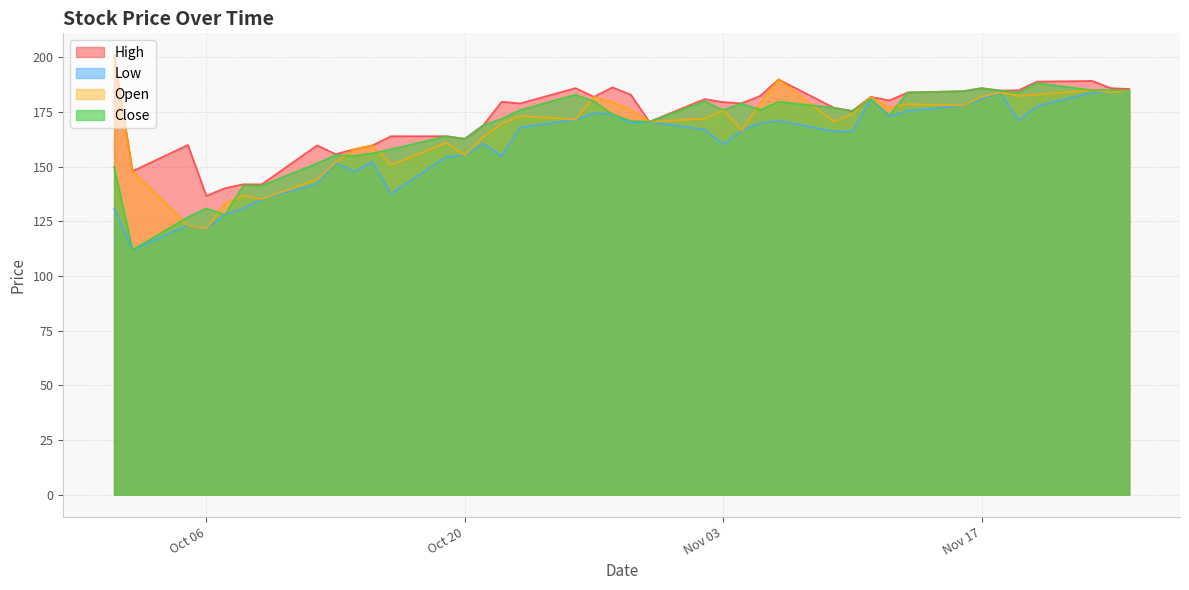

At which category is the sum across all series the highest?

2020-11-23